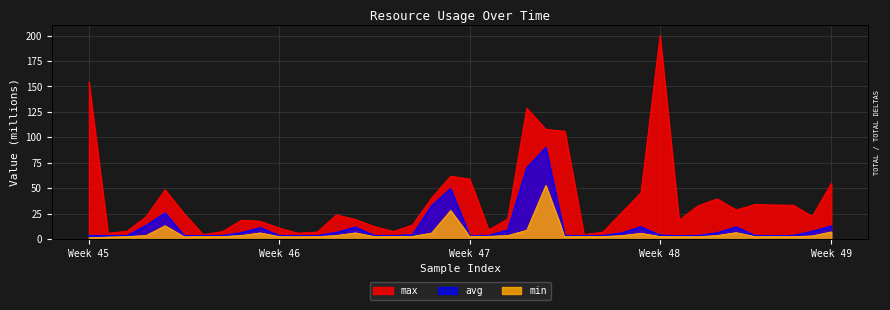

What is the difference between the highest and lowest values at 5?

1.2